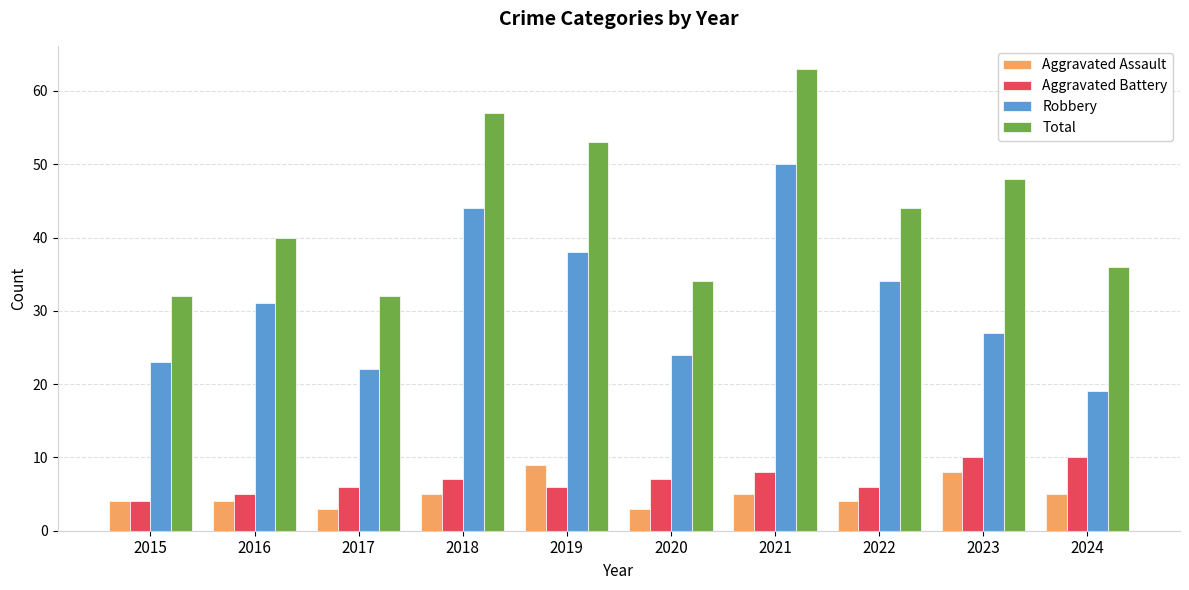

Read the Aggravated Assault value at 2022.

4